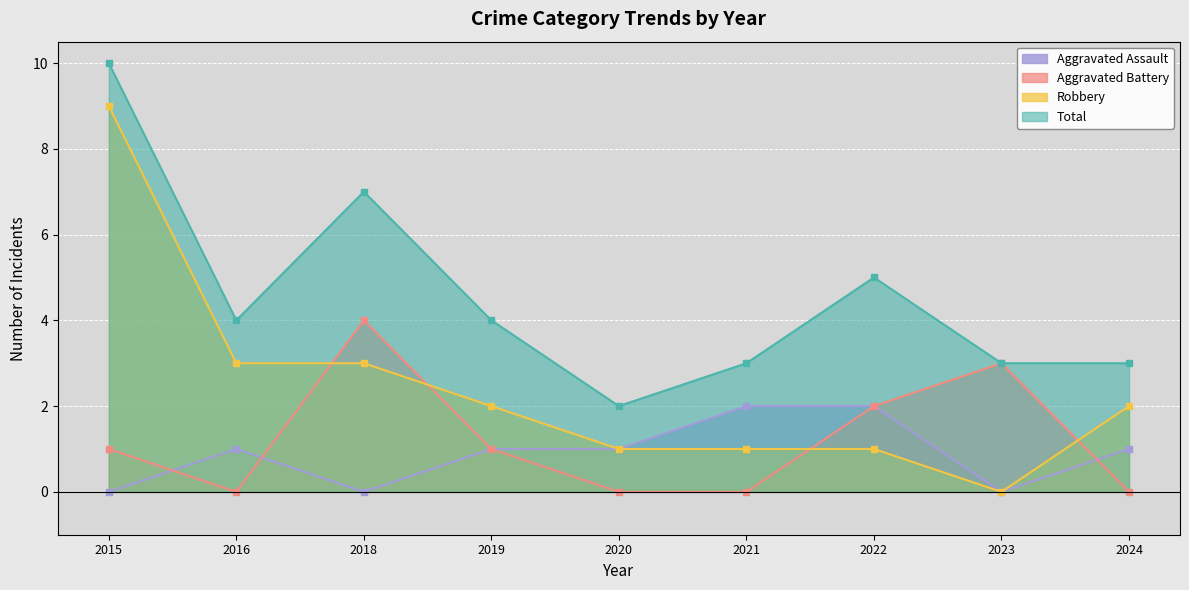

Where is the first local minimum for Aggravated Battery?

2016